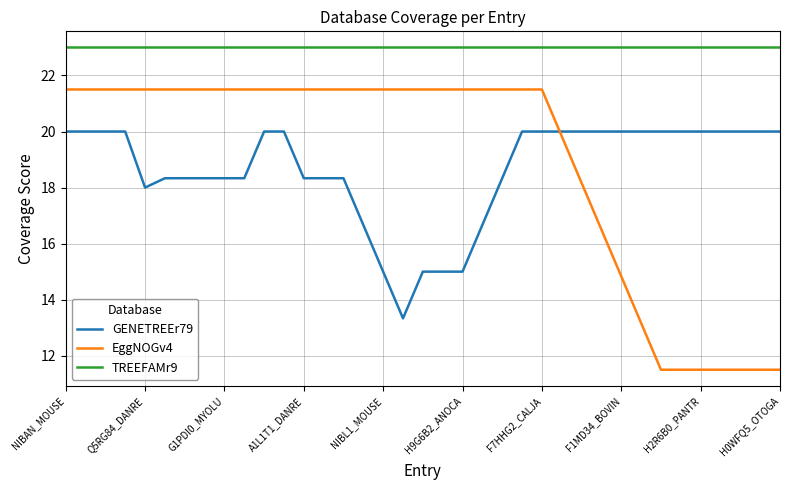

True or false: GENETREEr79 and EggNOGv4 intersect in this chart.

True